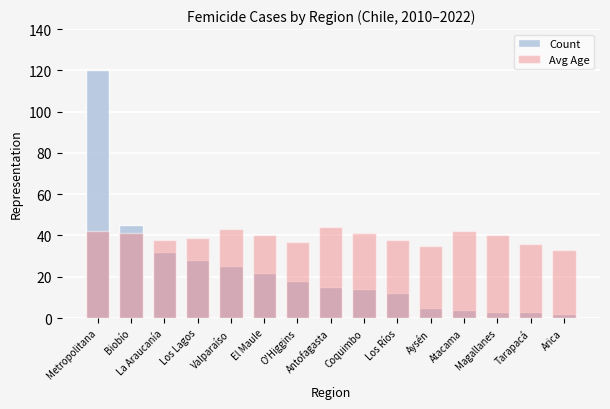

How many data points in Count are above 15?

7